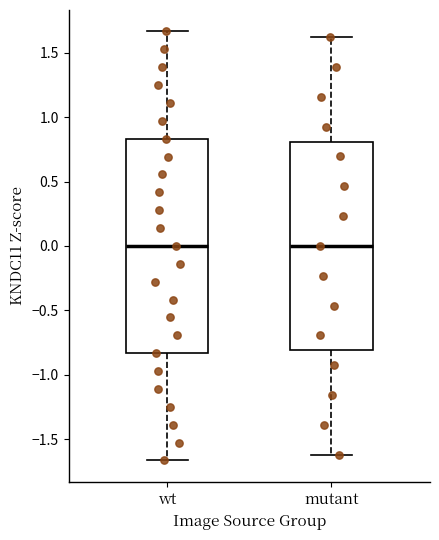

Where does the median line of the box for wt sit on the y-axis? The values are not printed on the chart, so give them approximately, as read against the axis.

0.00